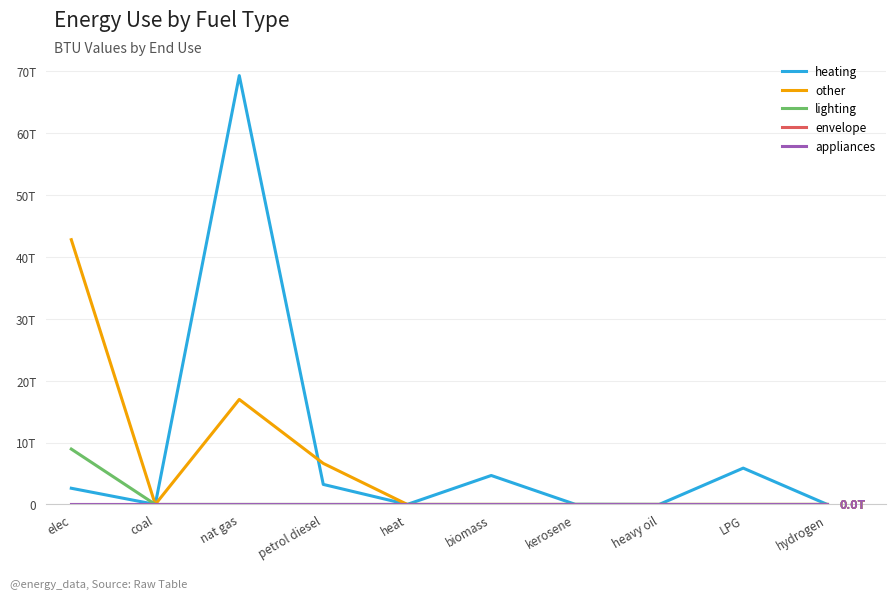

Does the chart display data point markers on the line(s)?

No